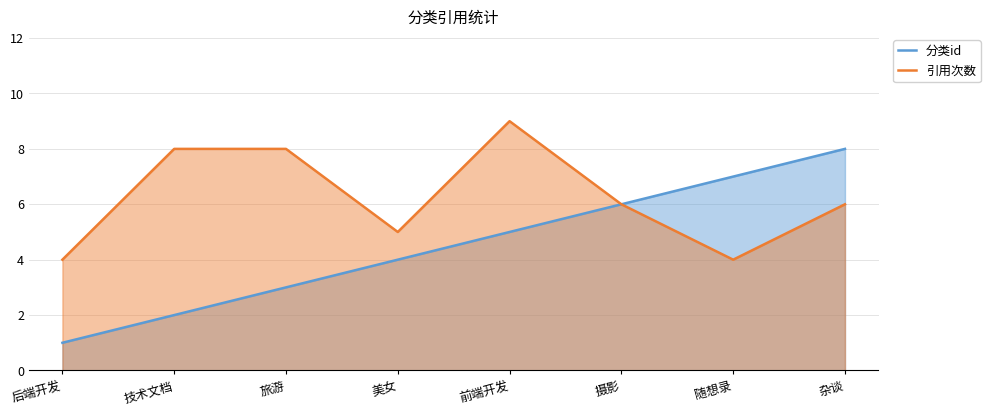

Rank the series at 旅游 from highest to lowest value.

引用次数, 分类id